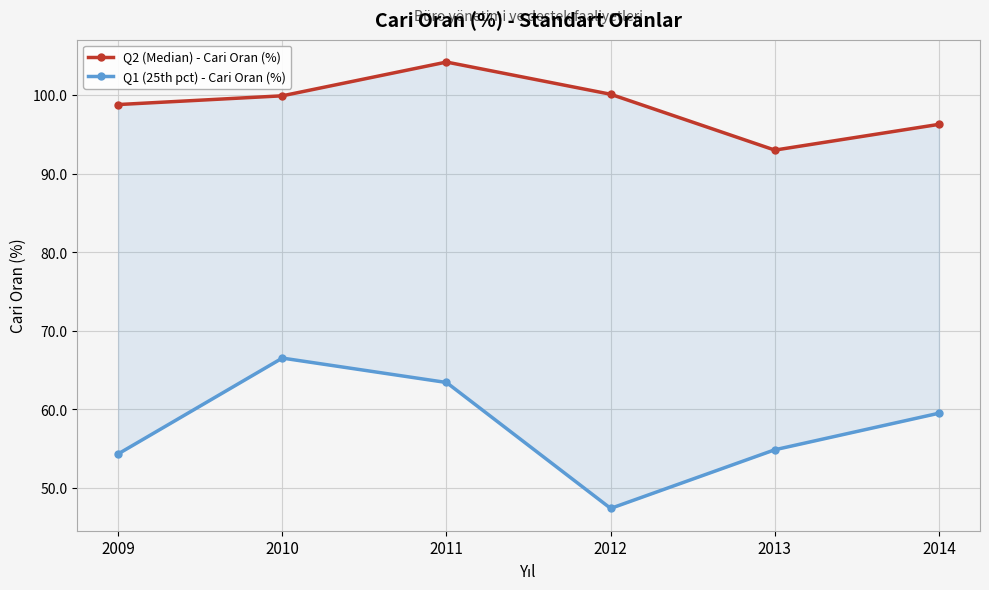

In Q1 (25th pct) - Cari Oran (%), how many points are lower than both neighbors (excluding endpoints)?

1